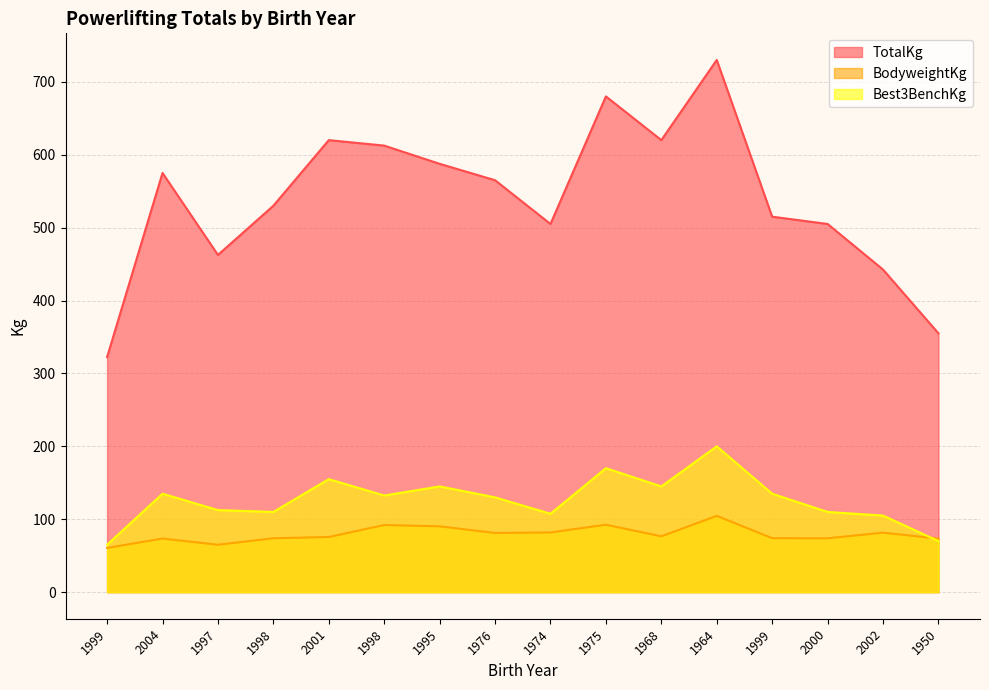

Reading left to right, what are all the values shown in this chart?

TotalKg: 1999=322.5	2004=575.0	1997=462.5	1998=530.0	2001=620.0	1998=612.5	1995=587.5	1976=565.0	1974=505.0	1975=680.0	1968=620.0	1964=730.0	1999=515.0	2000=505.0	2002=442.5	1950=355.0
BodyweightKg: 1999=60.6	2004=73.5	1997=65.0	1998=73.9	2001=75.6	1998=92.0	1995=90.2	1976=81.2	1974=81.8	1975=92.5	1968=76.5	1964=104.6	1999=74.0	2000=73.8	2002=81.6	1950=73.4
Best3BenchKg: 1999=65.0	2004=135.0	1997=112.5	1998=110.0	2001=155.0	1998=132.5	1995=145.0	1976=130.0	1974=107.5	1975=170.0	1968=145.0	1964=200.0	1999=135.0	2000=110.0	2002=105.0	1950=70.0